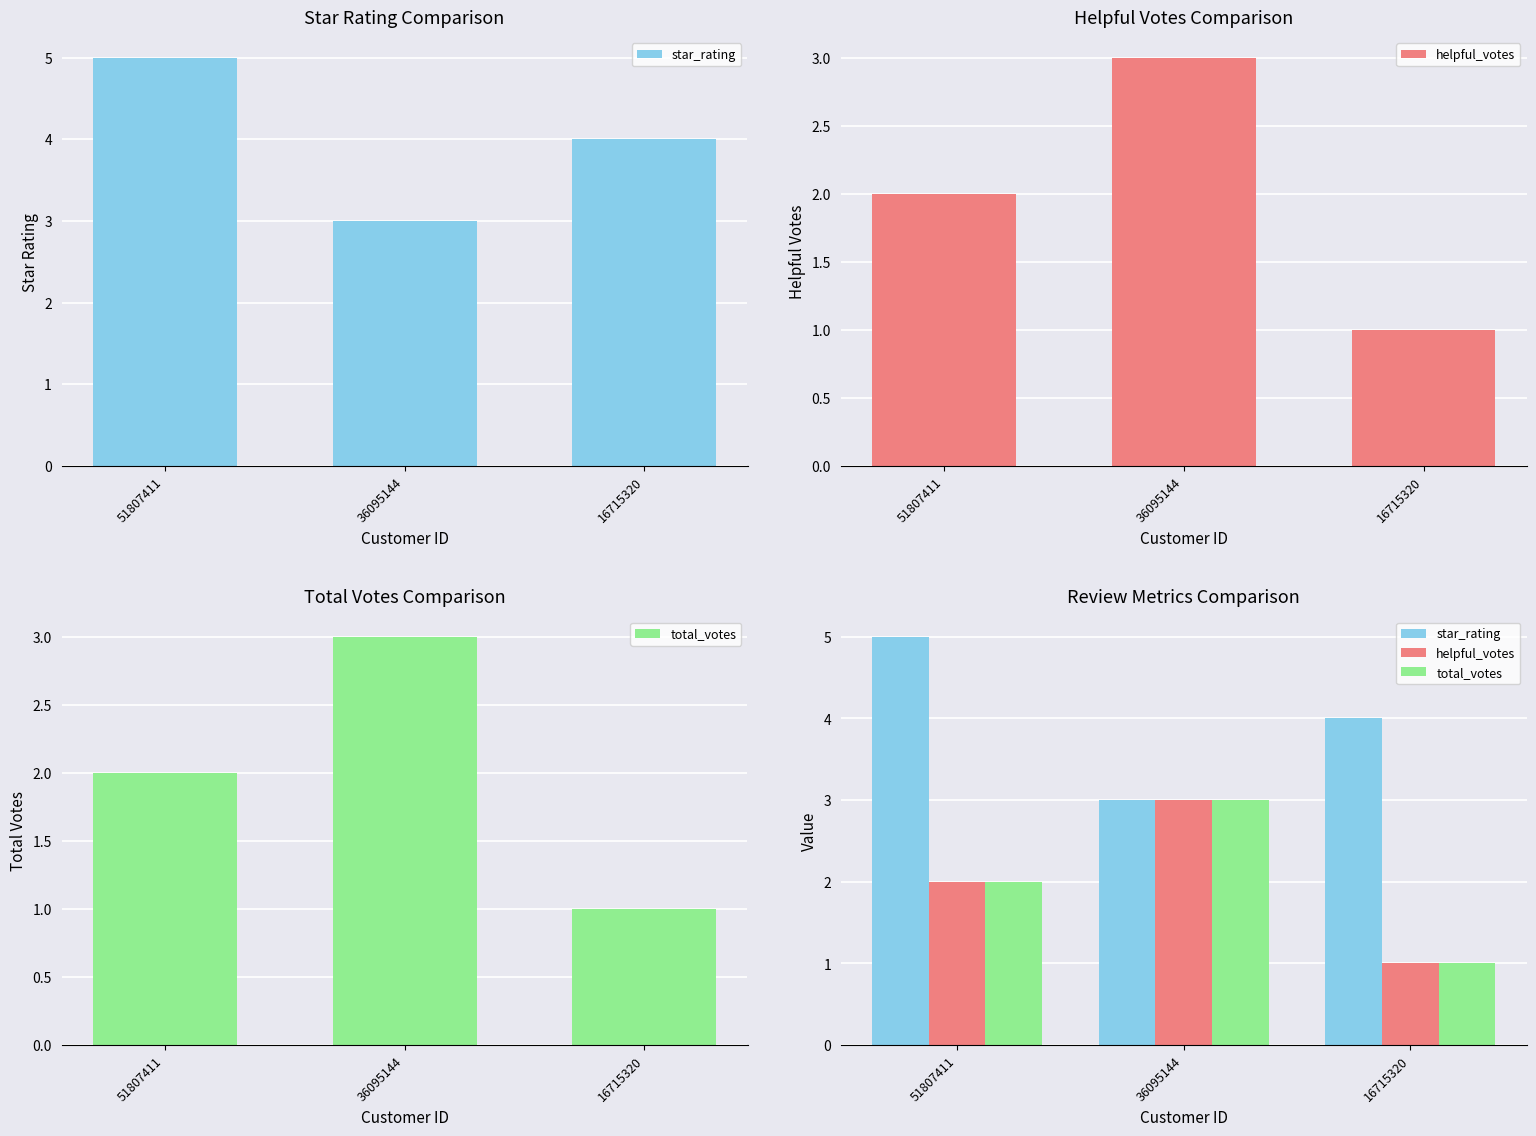

The value of star_rating at 51807411 is 5. True or false?

True